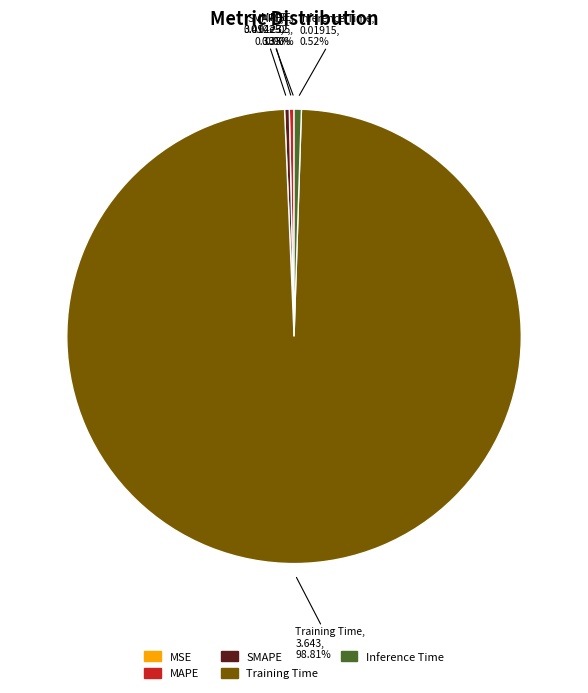

What is the majority slice?

Training Time